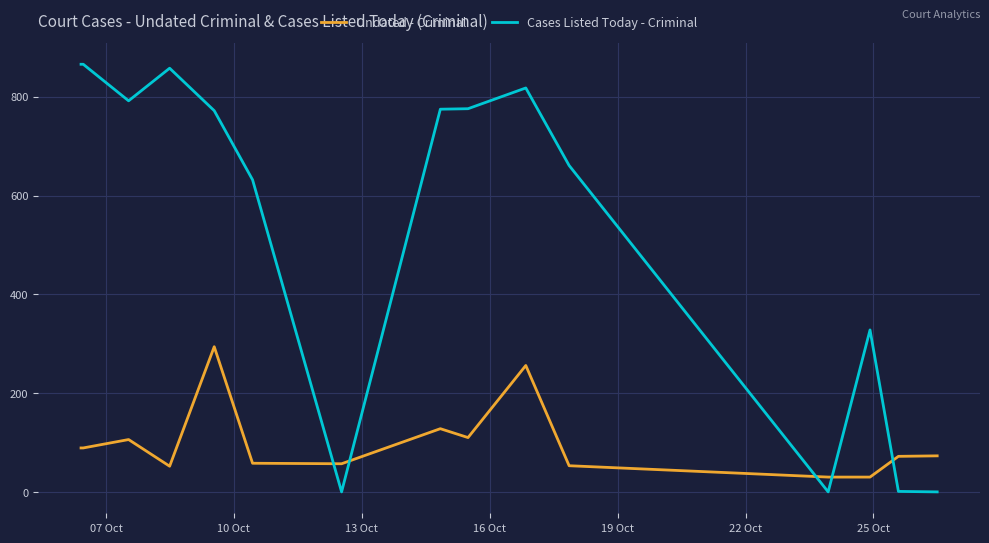

List the series in order of their peak value, lowest first.

Undated - Criminal, Cases Listed Today - Criminal